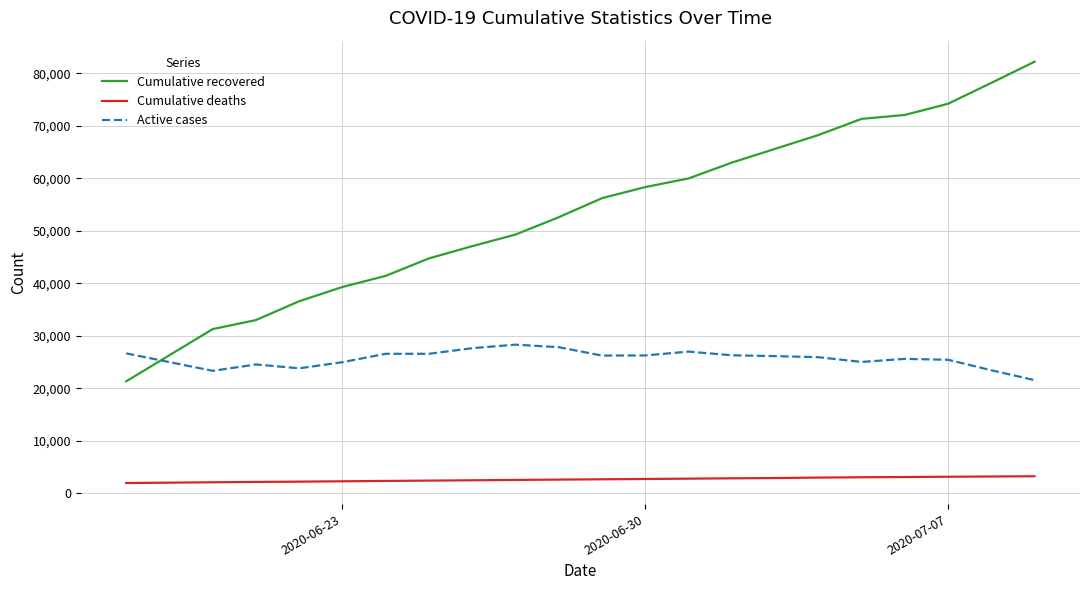

True or false: Cumulative deaths and Active cases intersect in this chart.

False